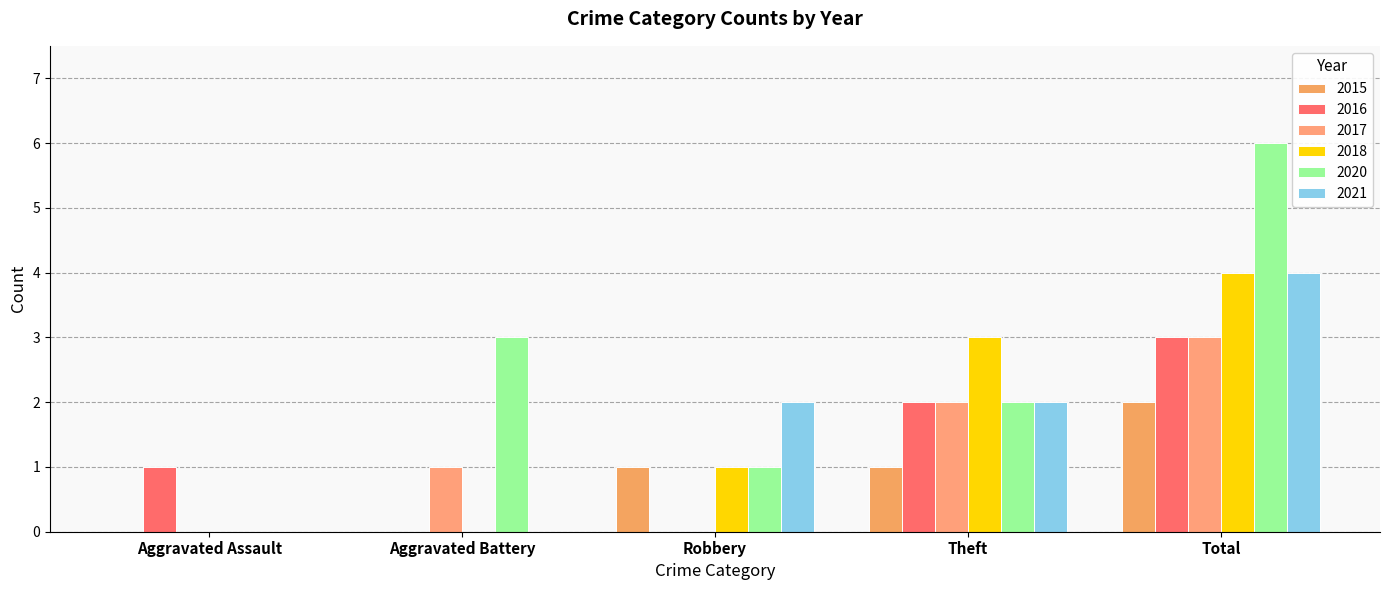

What is the sum of all 2021 values?

8